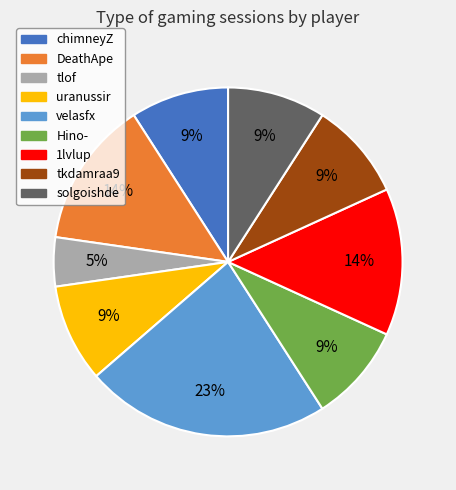

Do uranussir and tlof together represent more than half of the pie?

No